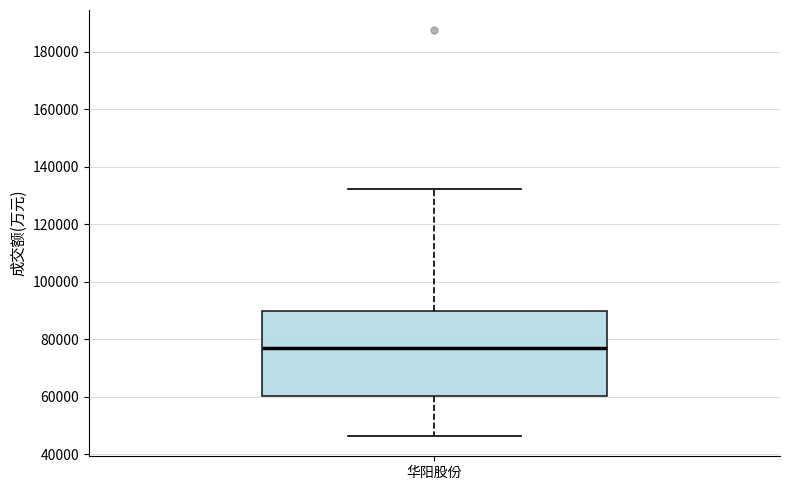

Where is the upper edge of the box for 华阳股份 on the y-axis? The values are not printed on the chart, so give them approximately, as read against the axis.

90000